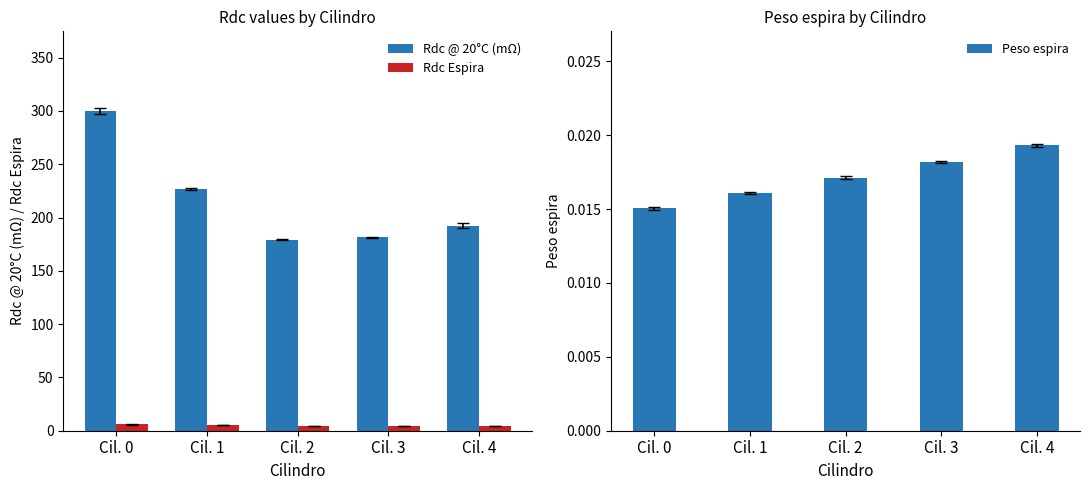

Which category has the highest value in the Rdc Espira series?

Cil. 0